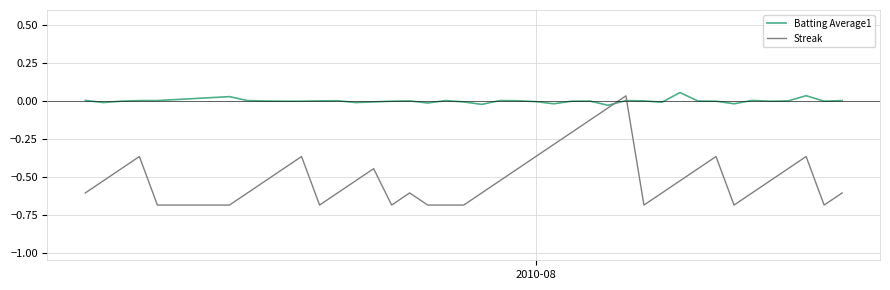

Does the chart have visible grid lines?

Yes